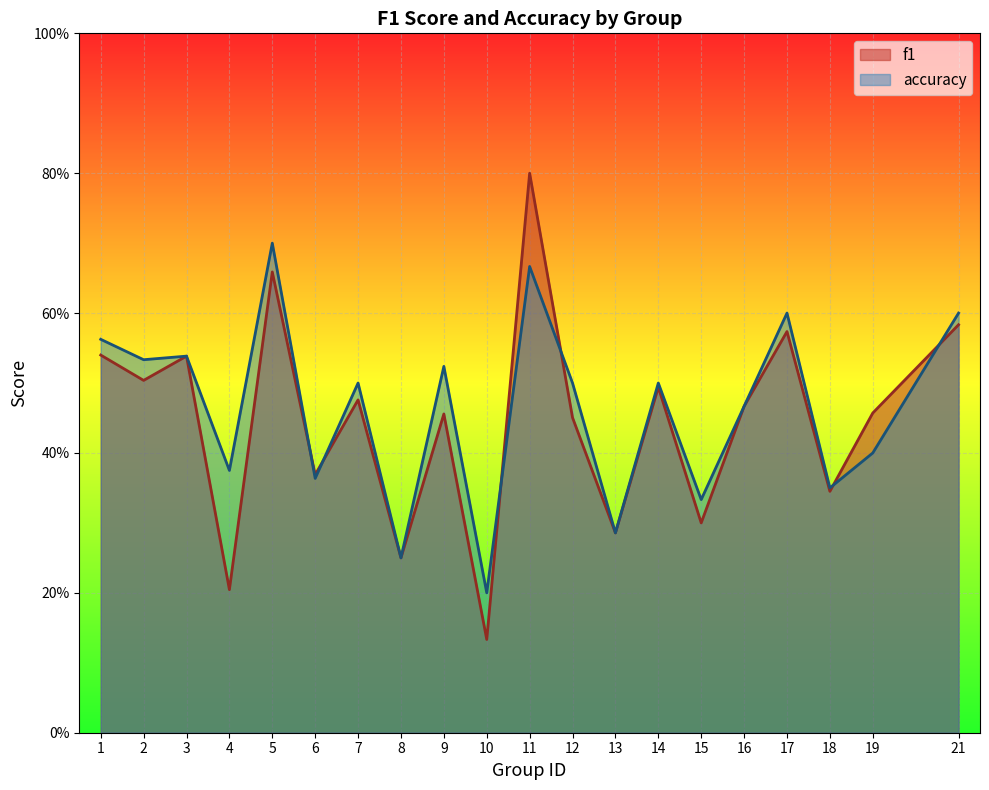

True or false: f1 has more than 1 interior local peaks.

True